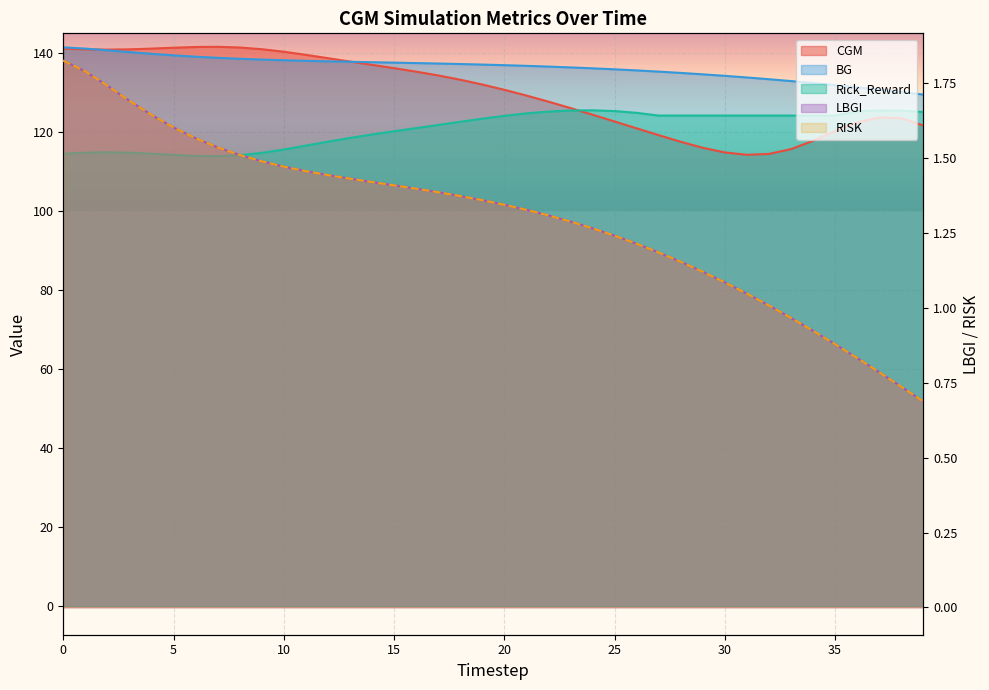

Is it true that LBGI equals 1.5 at 28?

False